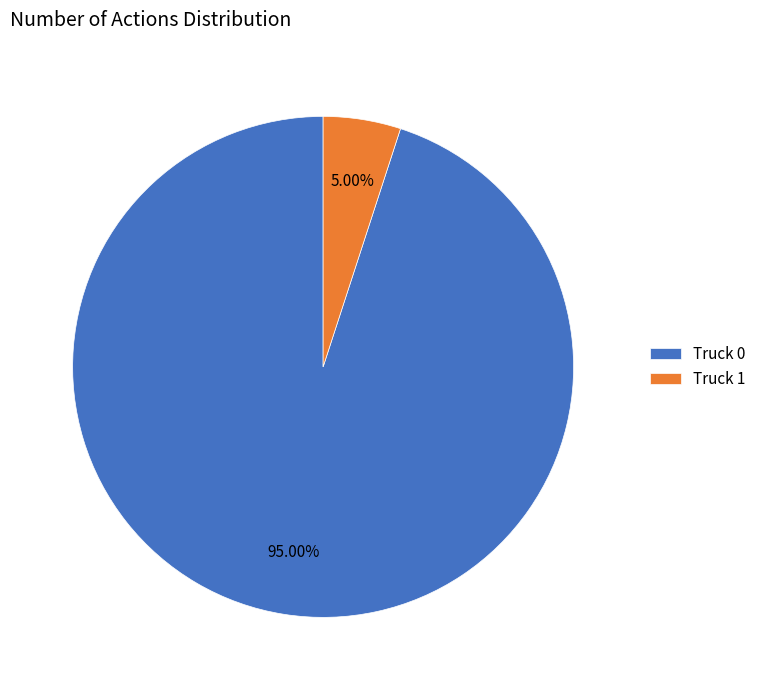

What is the ratio of the value at Truck 0 to the value at Truck 1?

19.0